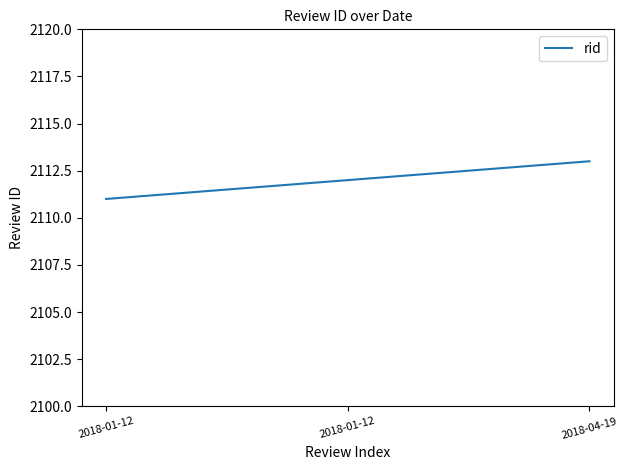

Reading right to left, transcribe all the data shown in this chart.

2113	2112	2111